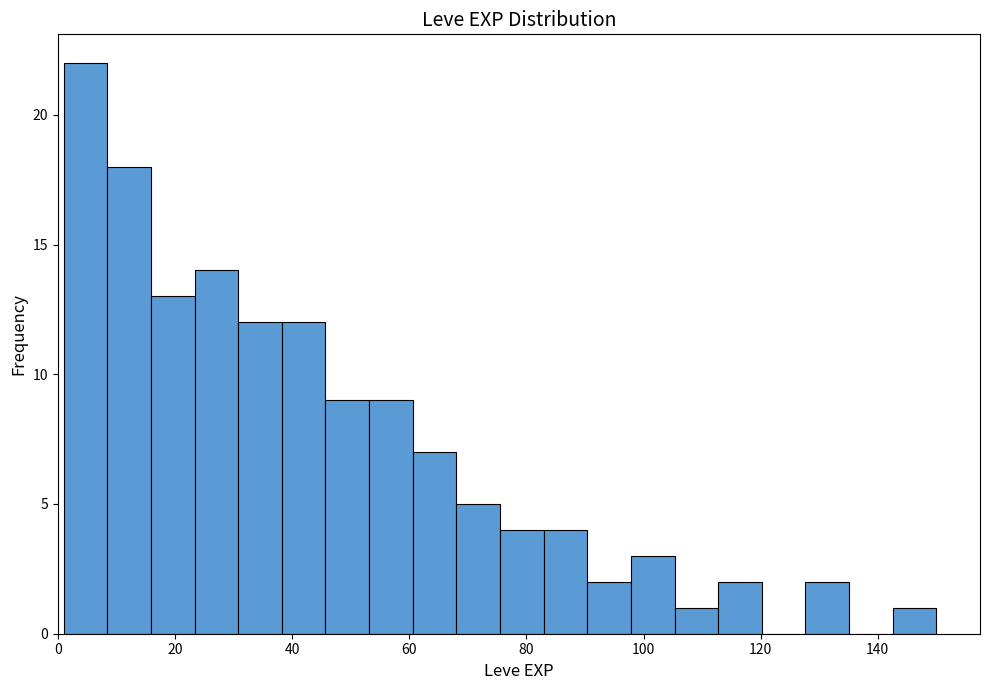

Read against the x-axis, roughly where is the centre of the tallest bar?

4